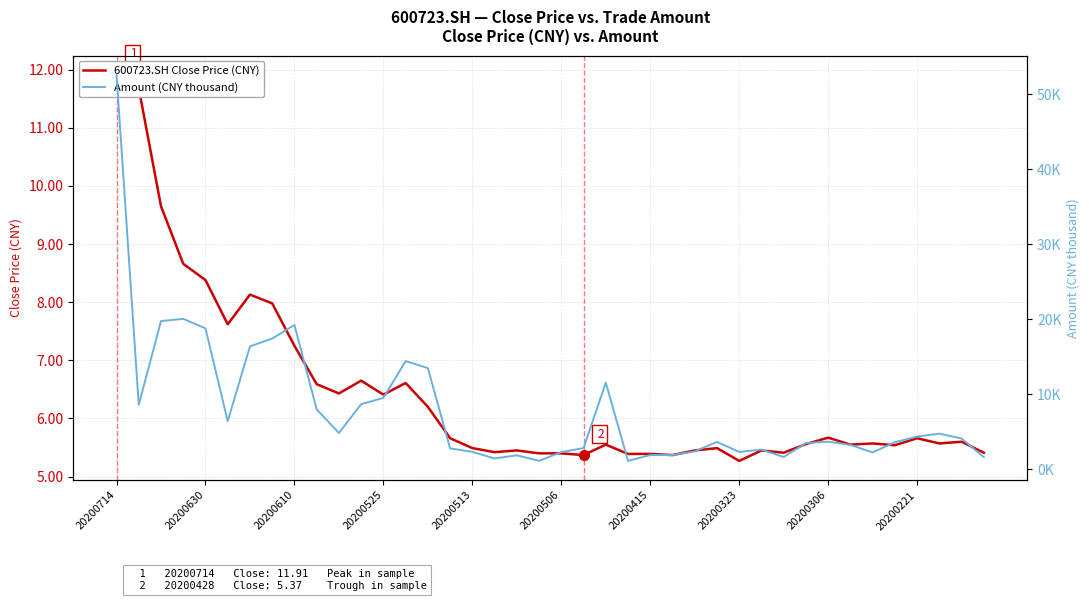

What is the highest value of the 600723.SH Close Price (CNY) series?

11.9